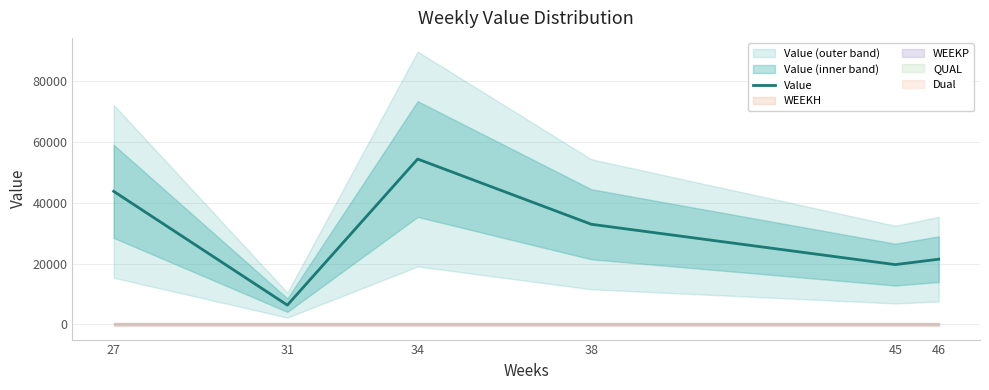

What is the ratio of the value at 27 to the value at 46?

2.0